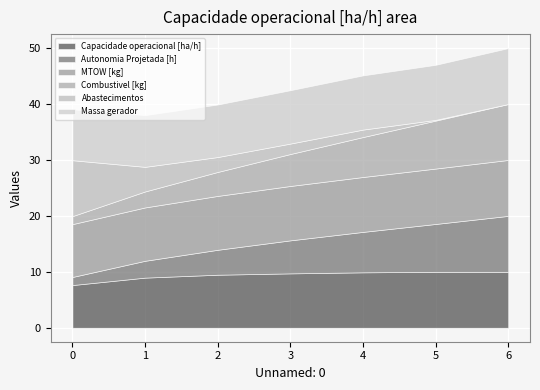

The value of MTOW [kg] at 0 is 240.7. True or false?

False